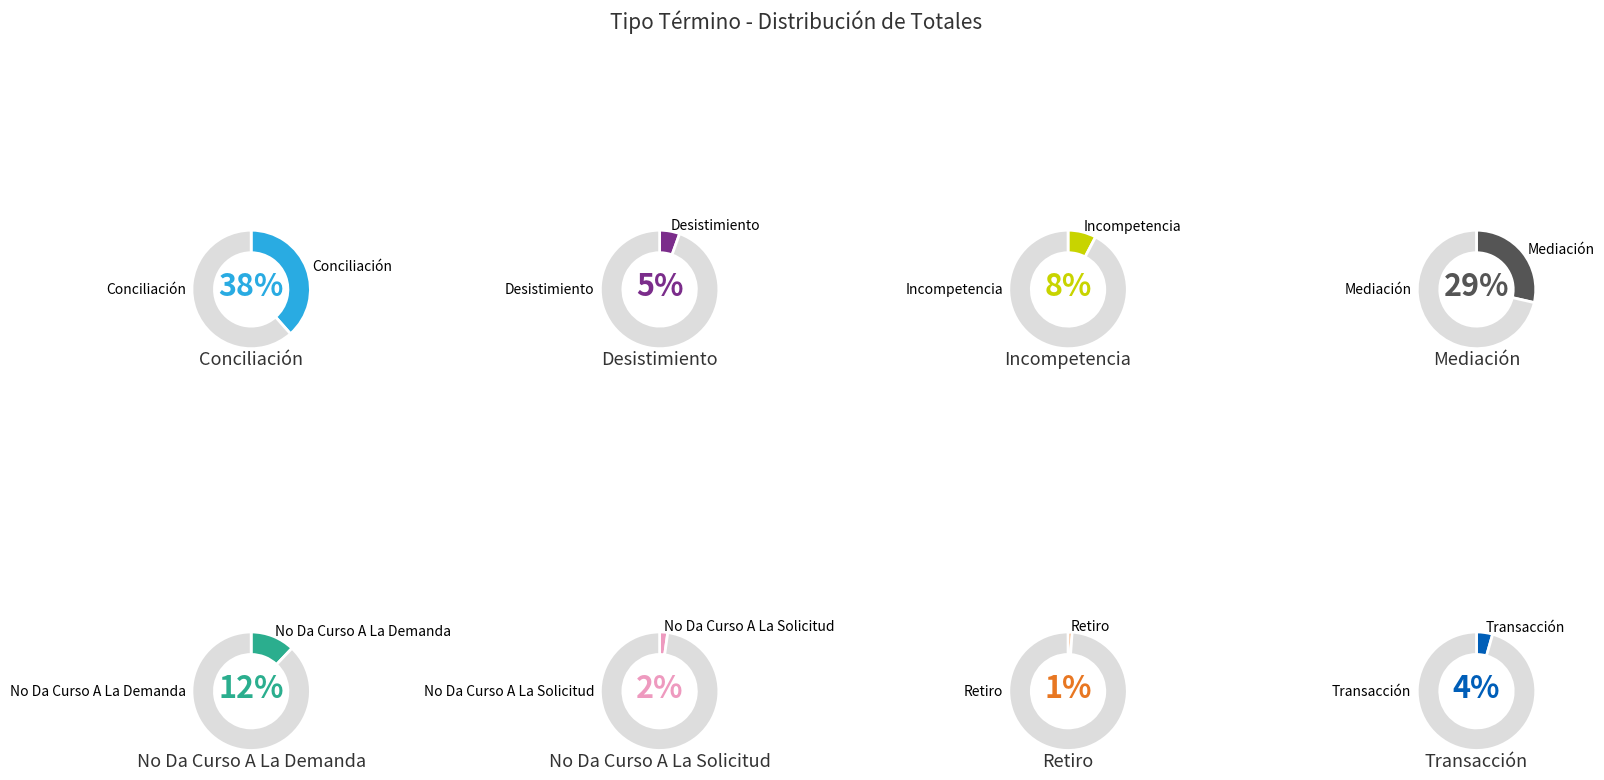

Is it true that No Da Curso A La Demanda is 12% of the pie?

True